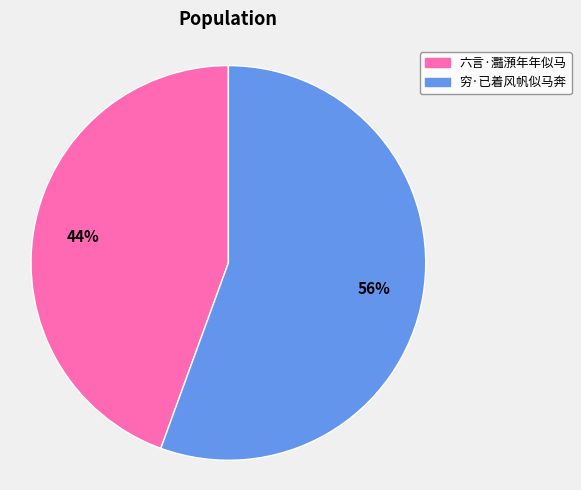

What is the majority slice?

穷·已着风帆似马奔